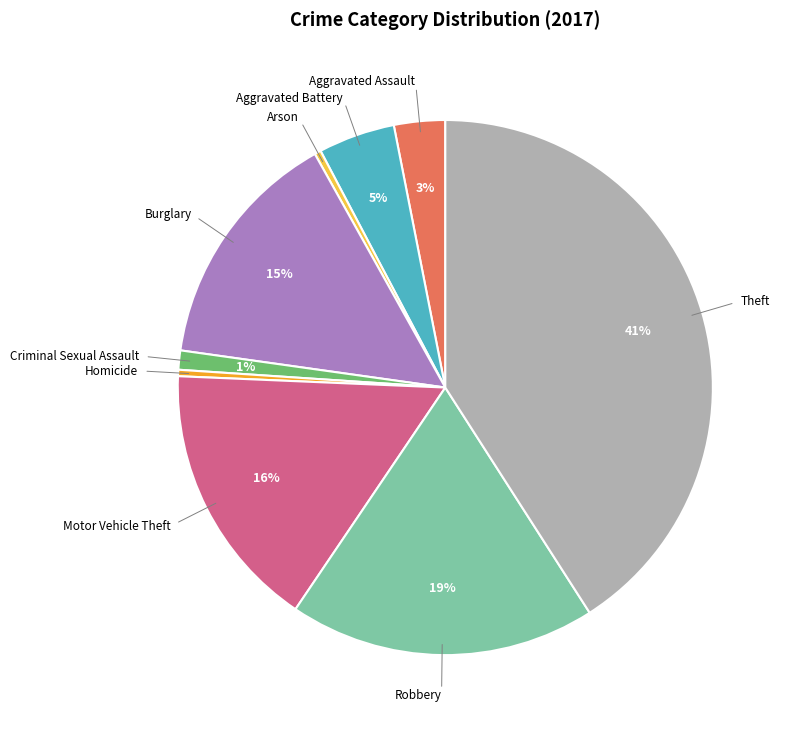

Does any single category account for the majority?

No